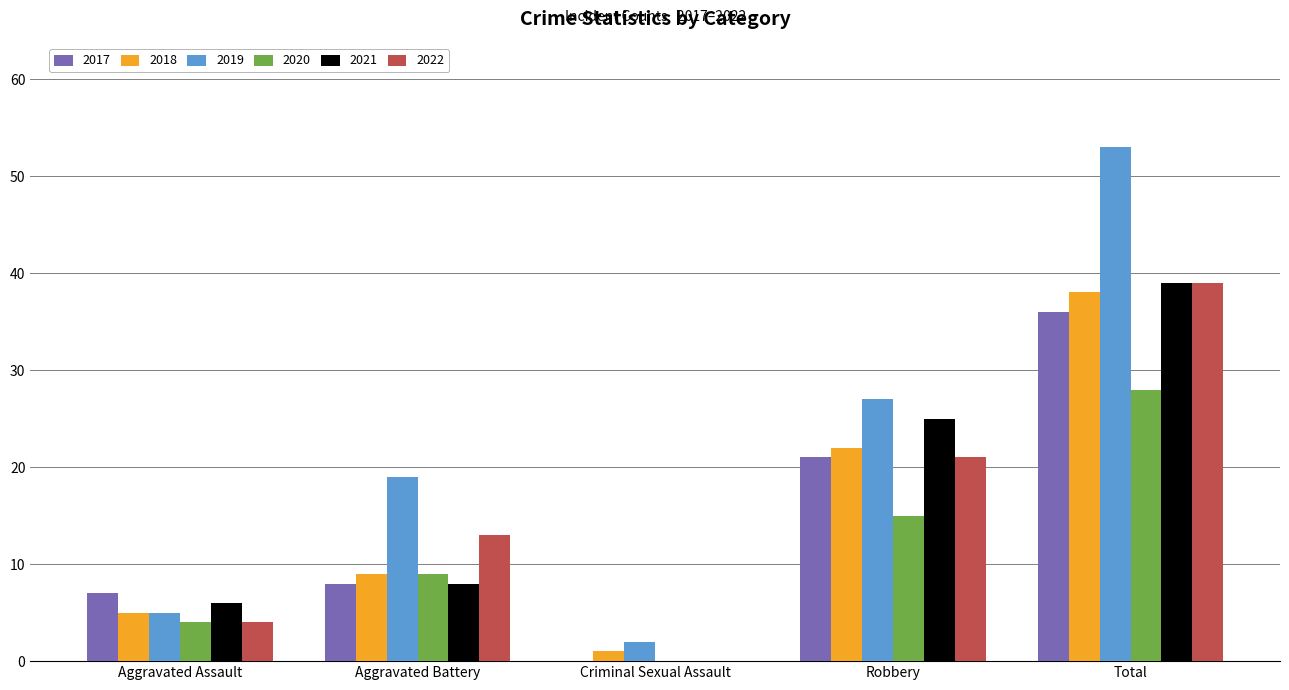

Reading right to left, transcribe all the data shown in this chart.

2017: Total=36	Robbery=21	Criminal Sexual Assault=0	Aggravated Battery=8	Aggravated Assault=7
2018: Total=38	Robbery=22	Criminal Sexual Assault=1	Aggravated Battery=9	Aggravated Assault=5
2019: Total=53	Robbery=27	Criminal Sexual Assault=2	Aggravated Battery=19	Aggravated Assault=5
2020: Total=28	Robbery=15	Criminal Sexual Assault=0	Aggravated Battery=9	Aggravated Assault=4
2021: Total=39	Robbery=25	Criminal Sexual Assault=0	Aggravated Battery=8	Aggravated Assault=6
2022: Total=39	Robbery=21	Criminal Sexual Assault=0	Aggravated Battery=13	Aggravated Assault=4